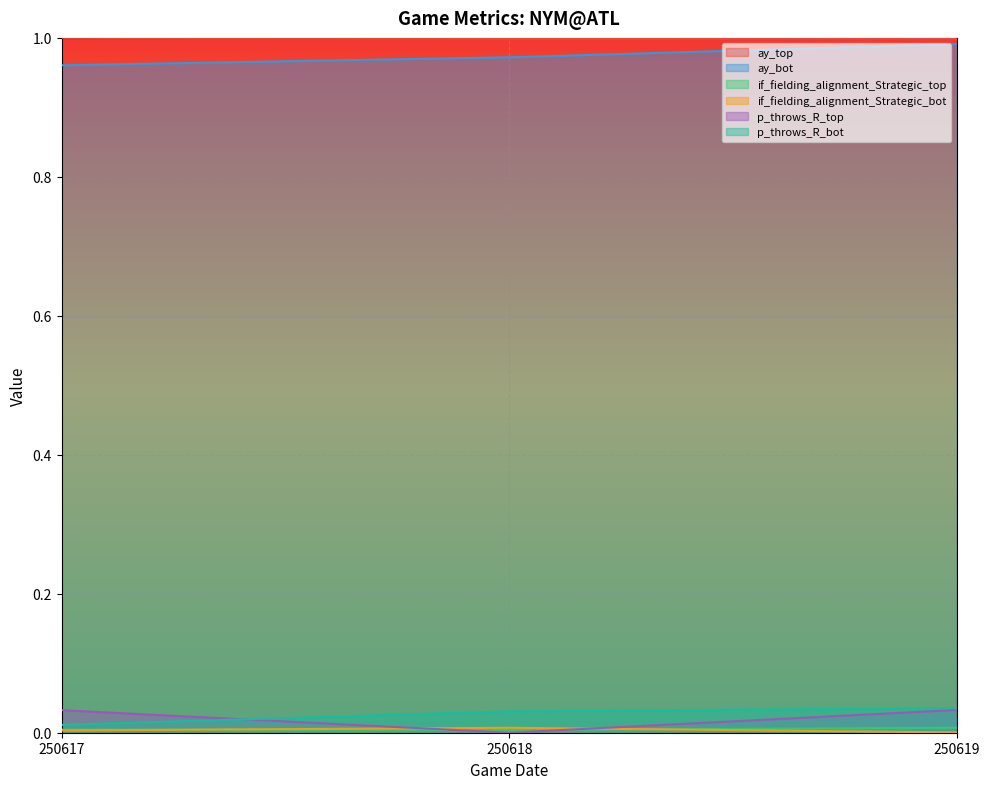

Does the chart display data point markers on the line(s)?

No